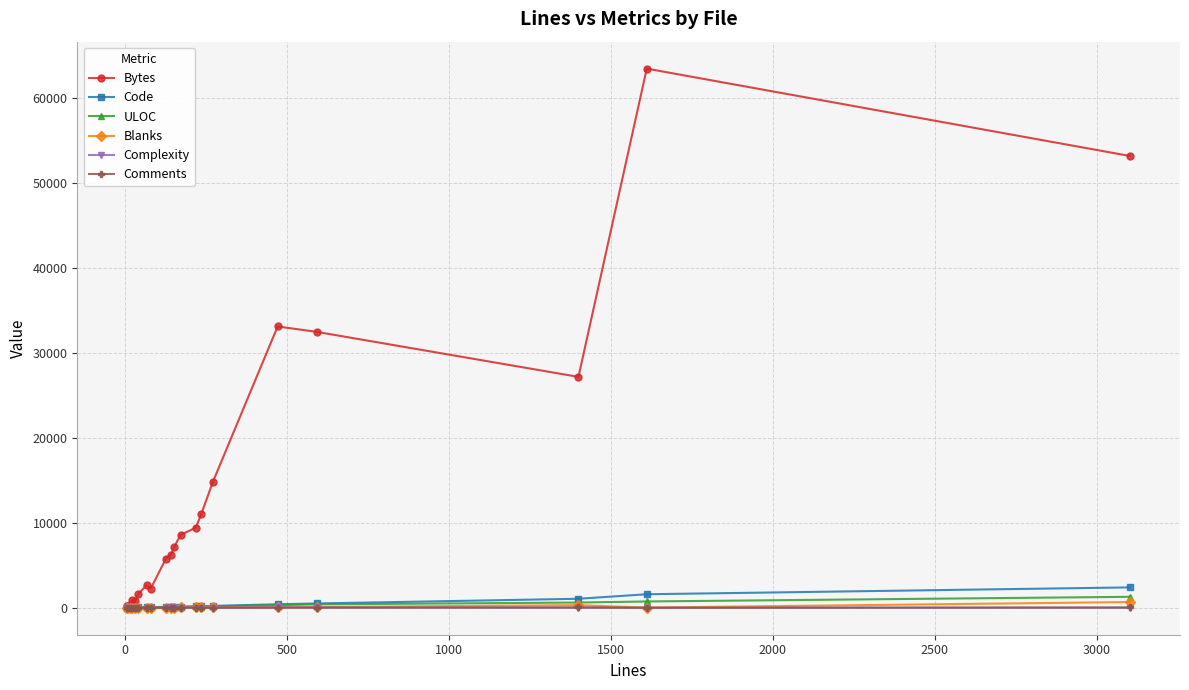

List the series in order of their peak value, lowest first.

Comments, Complexity, Blanks, ULOC, Code, Bytes